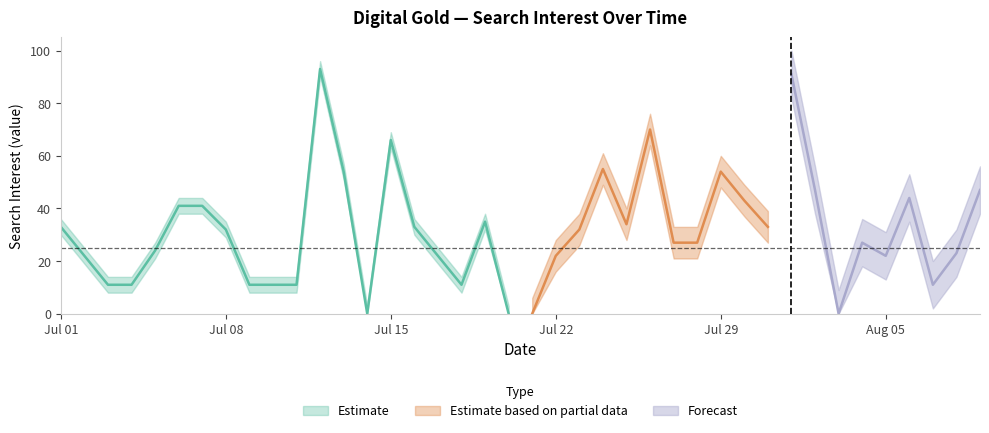

Rank the categories by Estimate value from highest to lowest.

2013/07/12, 2013/08/01, 2013/07/26, 2013/07/15, 2013/07/24, 2013/07/13, 2013/07/29, 2013/08/02, 2013/08/09, 2013/08/06, 2013/07/30, 2013/07/06, 2013/07/07, 2013/07/19, 2013/07/25, 2013/07/01, 2013/07/16, 2013/07/31, 2013/07/08, 2013/07/23, 2013/07/27, 2013/07/28, 2013/08/04, 2013/07/05, 2013/08/08, 2013/07/02, 2013/07/17, 2013/07/22, 2013/08/05, 2013/07/03, 2013/07/04, 2013/07/09, 2013/07/10, 2013/07/11, 2013/07/18, 2013/08/07, 2013/07/14, 2013/07/20, 2013/07/21, 2013/08/03